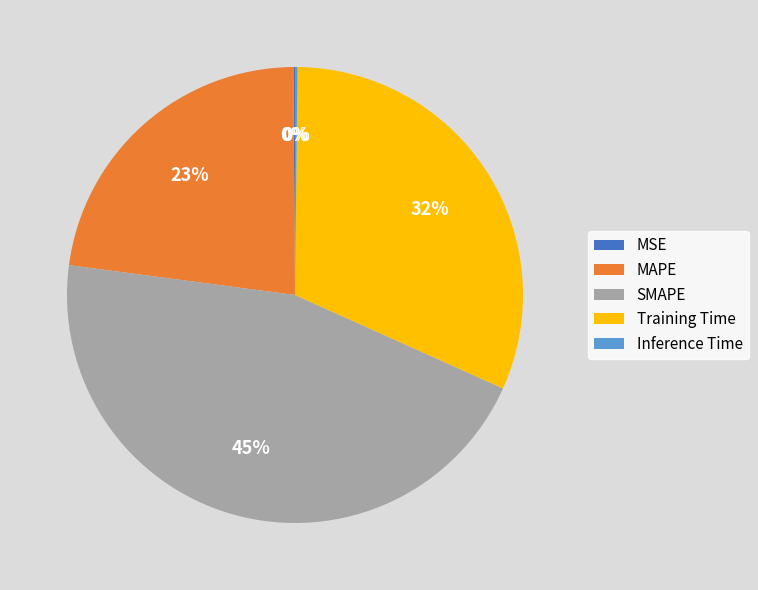

To the nearest percent, what is the difference between the largest and smallest slice percentages?

45%